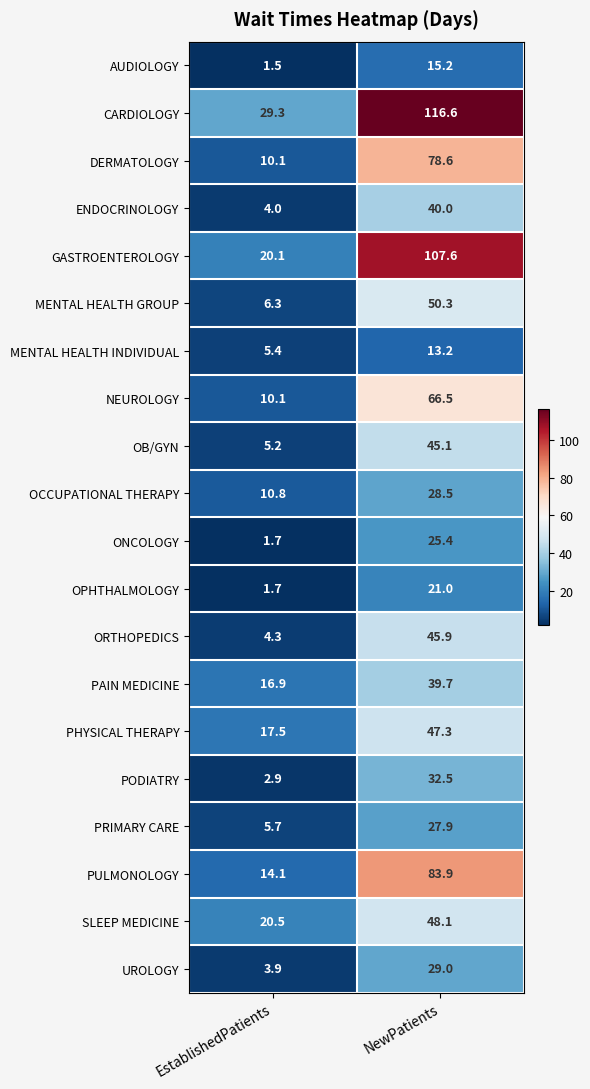

At which label is MENTAL HEALTH INDIVIDUAL closest to 9?

EstablishedPatients